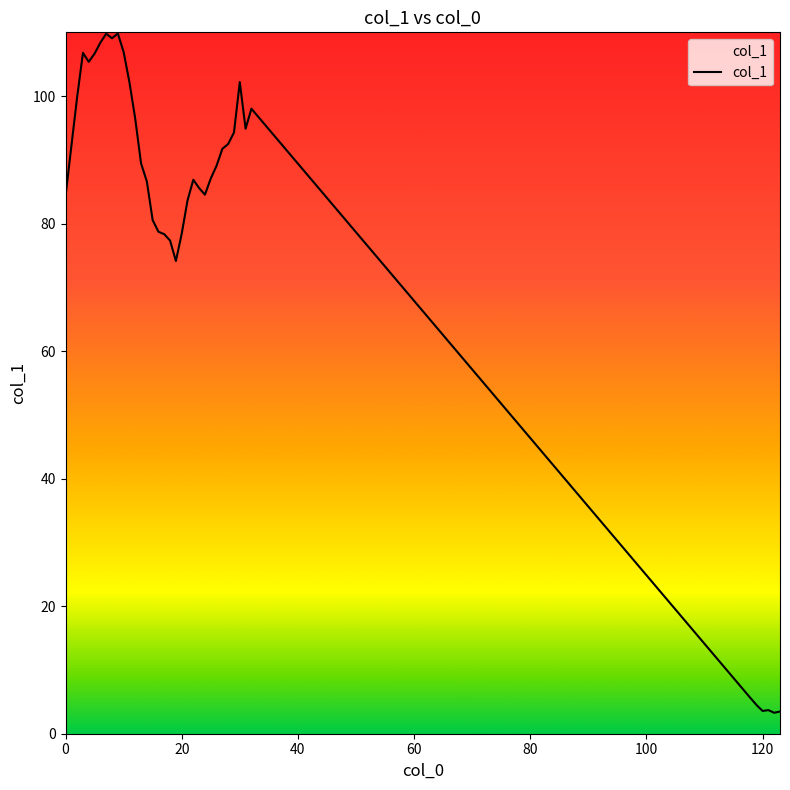

What is the smallest value displayed?

3.3